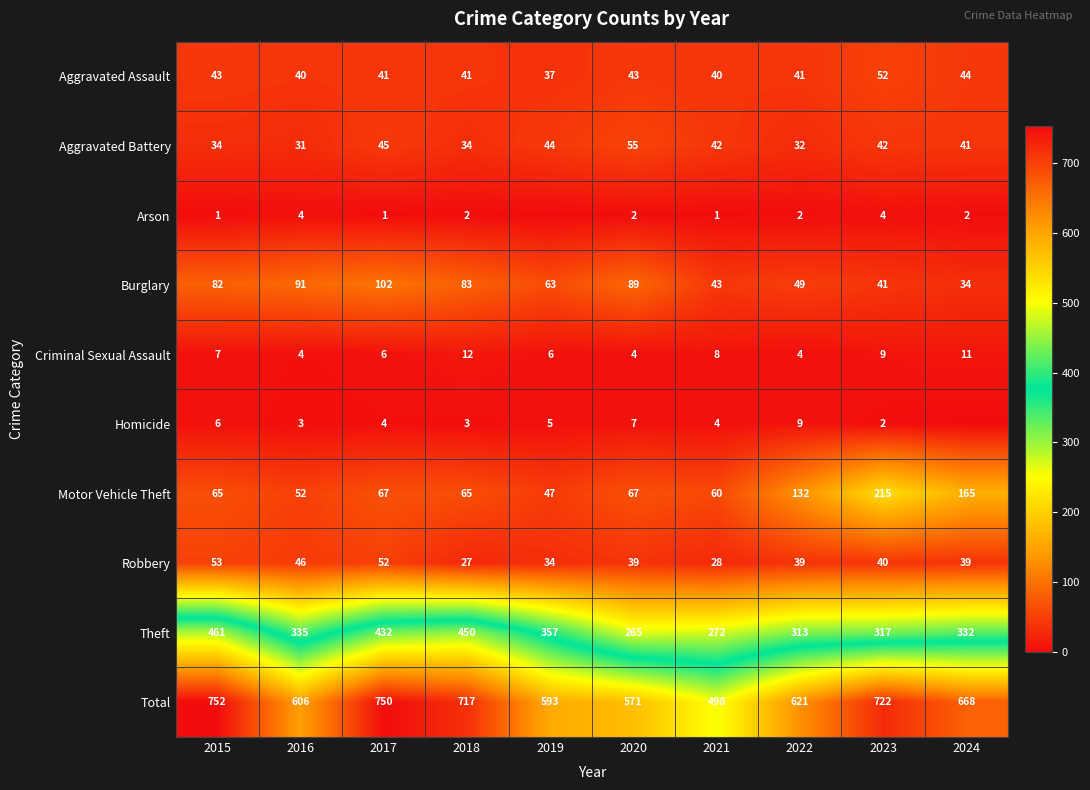

At which label does Robbery reach its peak?

2015